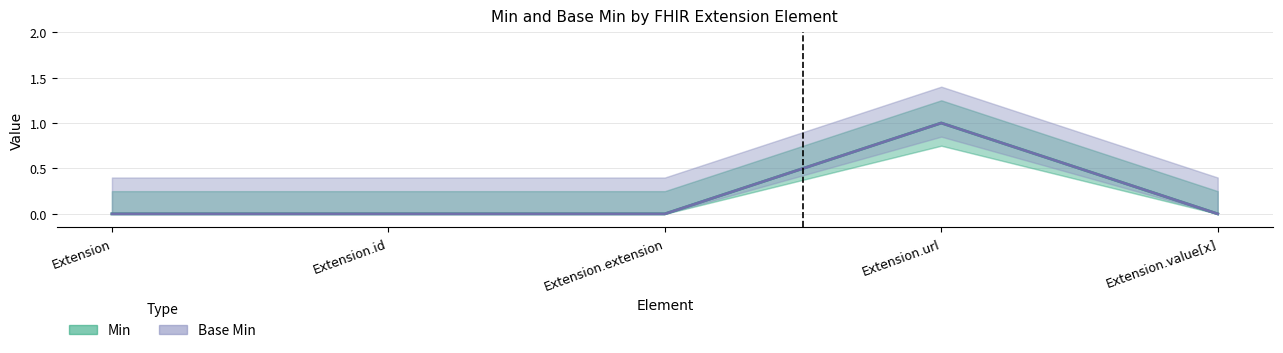

What is the highest value of the Min series?

1